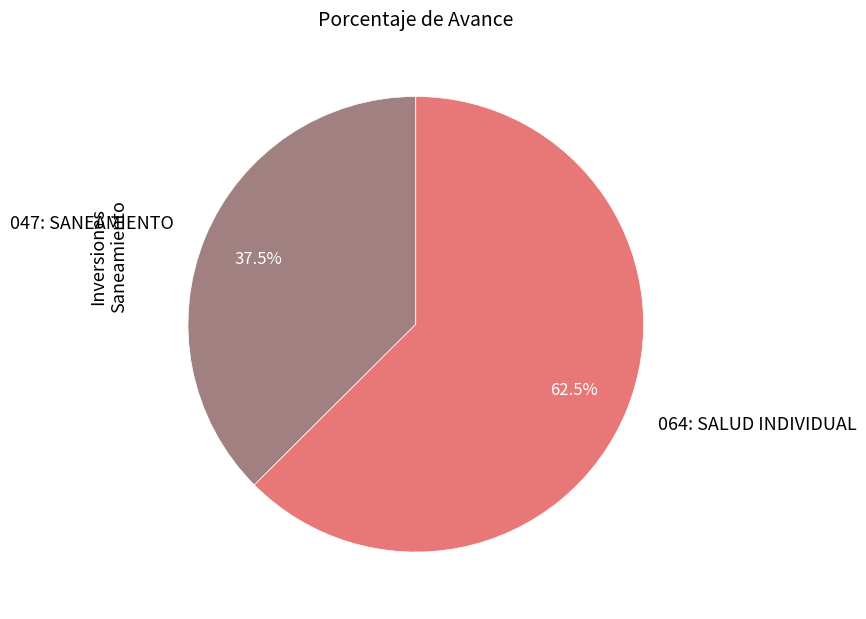

What percentage do 047: SANEAMIENTO and 064: SALUD INDIVIDUAL together represent?

100.0%